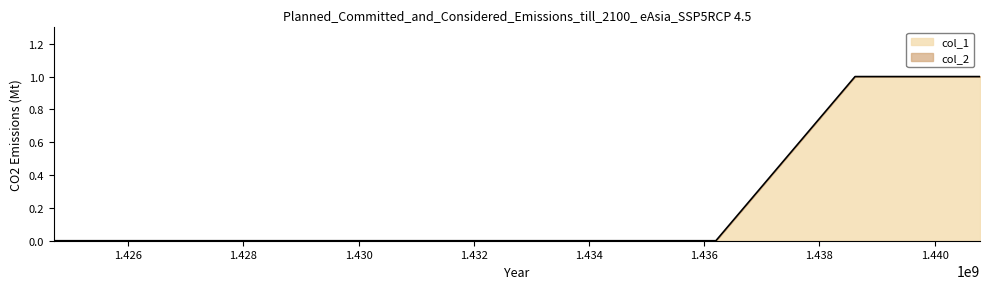

Reading right to left, transcribe all the data shown in this chart.

1440787995=1	1438618962=1	1436203600=0	1424710210=0